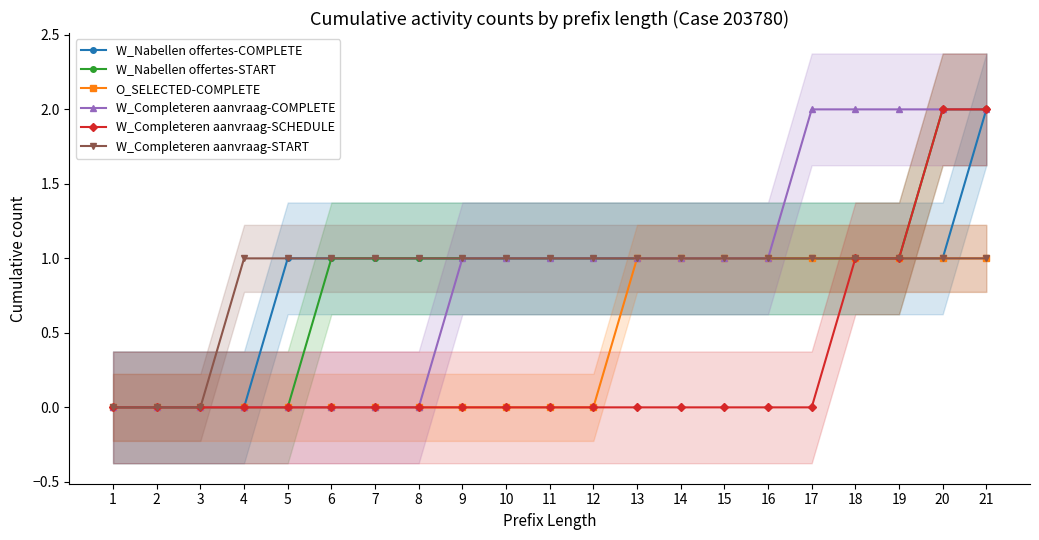

How many positive values does the W_Completeren aanvraag-START series have?

18